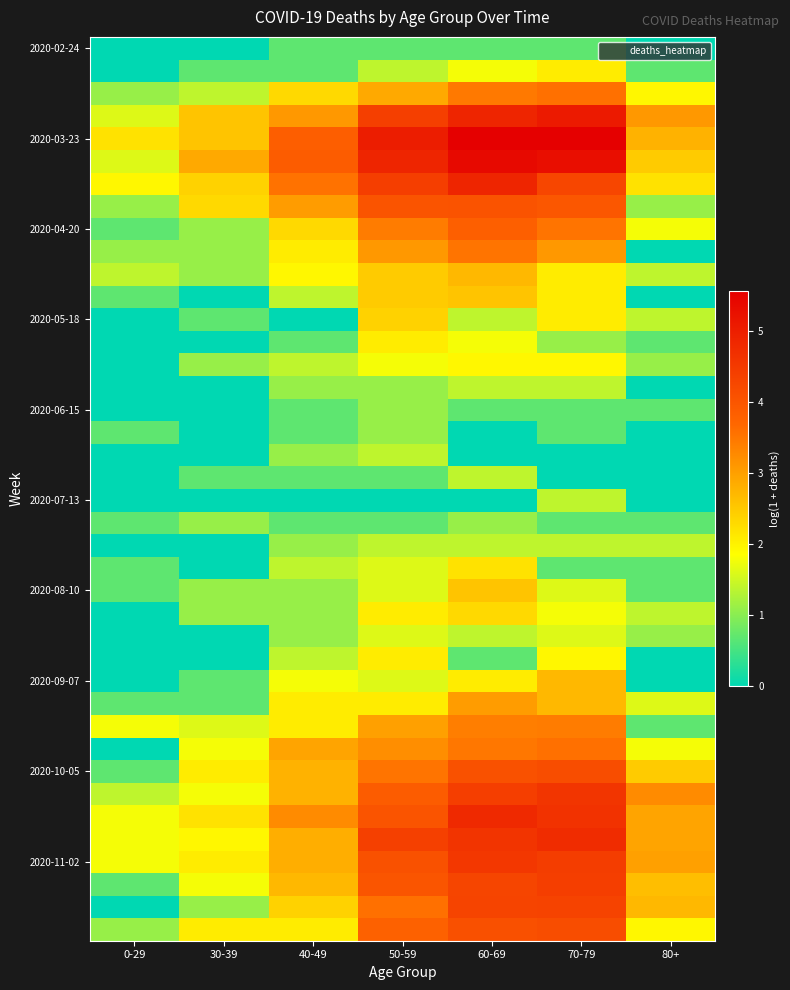

At which category does the chart reach its peak across all series?

70-79